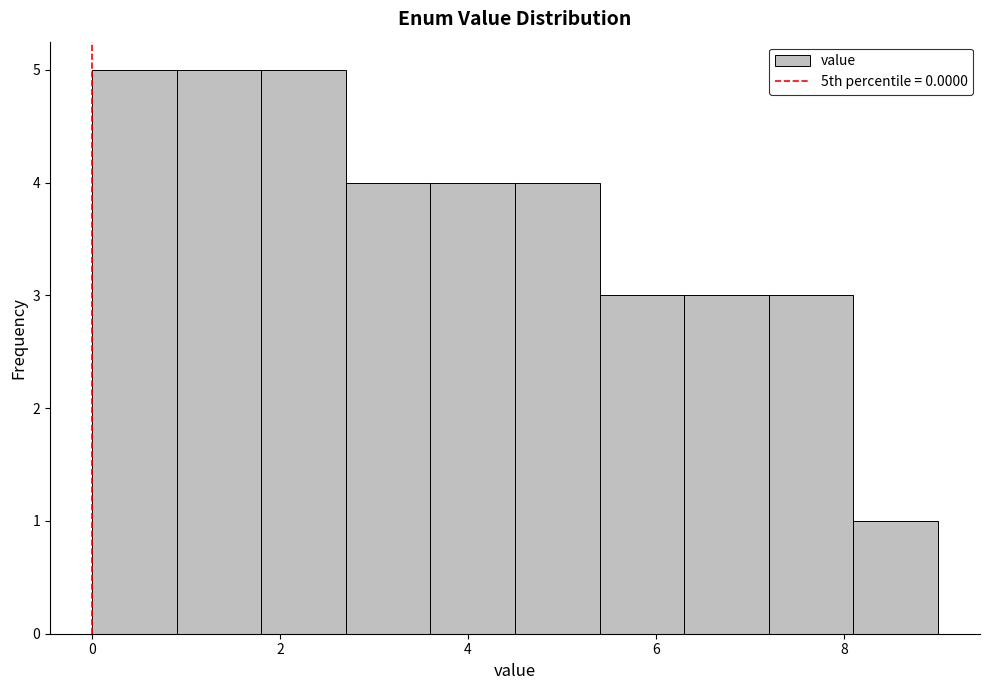

Reading left to right, transcribe this chart: for each bar, give the range it covers on the x-axis and its height. Neither the bar edges nor the heights are printed on the chart, so give them approximately, as read against the axes.

0.0 to 0.9: 5
0.9 to 1.8: 5
1.8 to 2.7: 5
2.7 to 3.6: 4
3.6 to 4.5: 4
4.5 to 5.4: 4
5.4 to 6.3: 3
6.3 to 7.2: 3
7.2 to 8.1: 3
8.1 to 9.0: 1